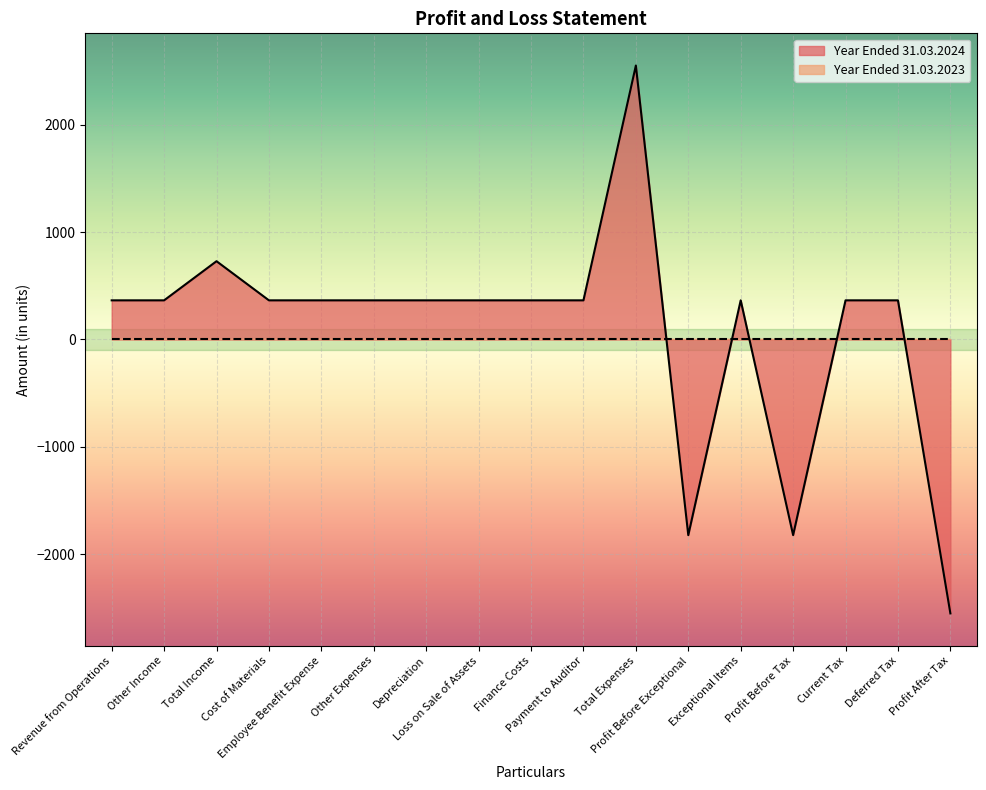

Reading left to right, transcribe all the data shown in this chart.

364.4	364.4	728.8	364.4	364.4	364.4	364.4	364.4	364.4	364.4	2550.9	-1822.1	364.4	-1822.1	364.4	364.4	-2550.9